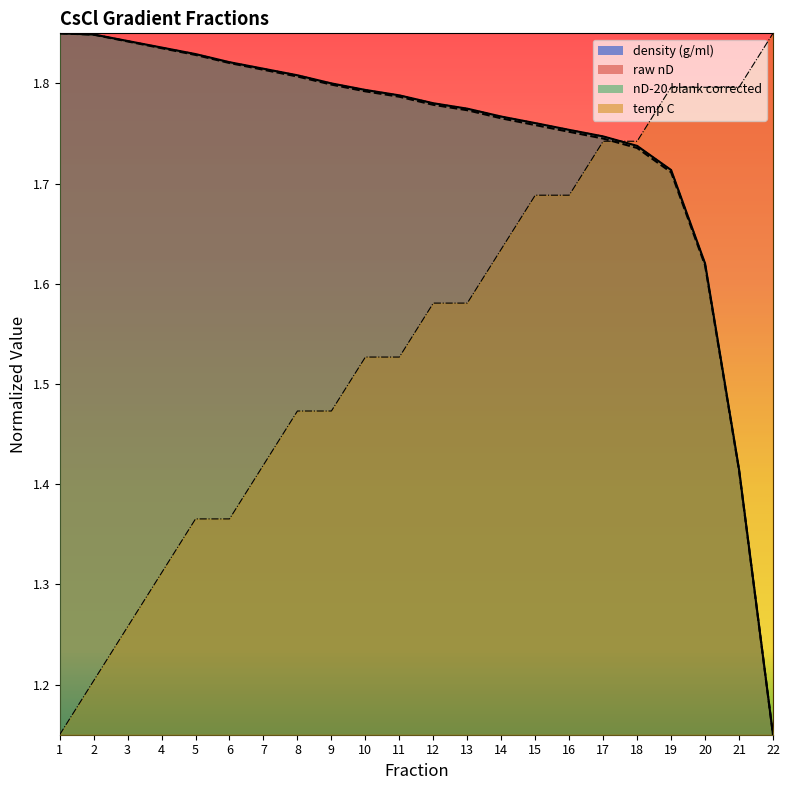

Reading left to right, what are all the values shown in this chart?

raw nD: 1.9	1.8	1.8	1.8	1.8	1.8	1.8	1.8	1.8	1.8	1.8	1.8	1.8	1.8	1.8	1.8	1.7	1.7	1.7	1.6	1.4	1.1
nD-20 blank corrected: 1.9	1.8	1.8	1.8	1.8	1.8	1.8	1.8	1.8	1.8	1.8	1.8	1.8	1.8	1.8	1.8	1.7	1.7	1.7	1.6	1.4	1.1
density (g/ml): 1.9	1.8	1.8	1.8	1.8	1.8	1.8	1.8	1.8	1.8	1.8	1.8	1.8	1.8	1.8	1.8	1.7	1.7	1.7	1.6	1.4	1.1
temp C: 1.1	1.2	1.3	1.3	1.4	1.4	1.4	1.5	1.5	1.5	1.5	1.6	1.6	1.6	1.7	1.7	1.7	1.7	1.8	1.8	1.8	1.9